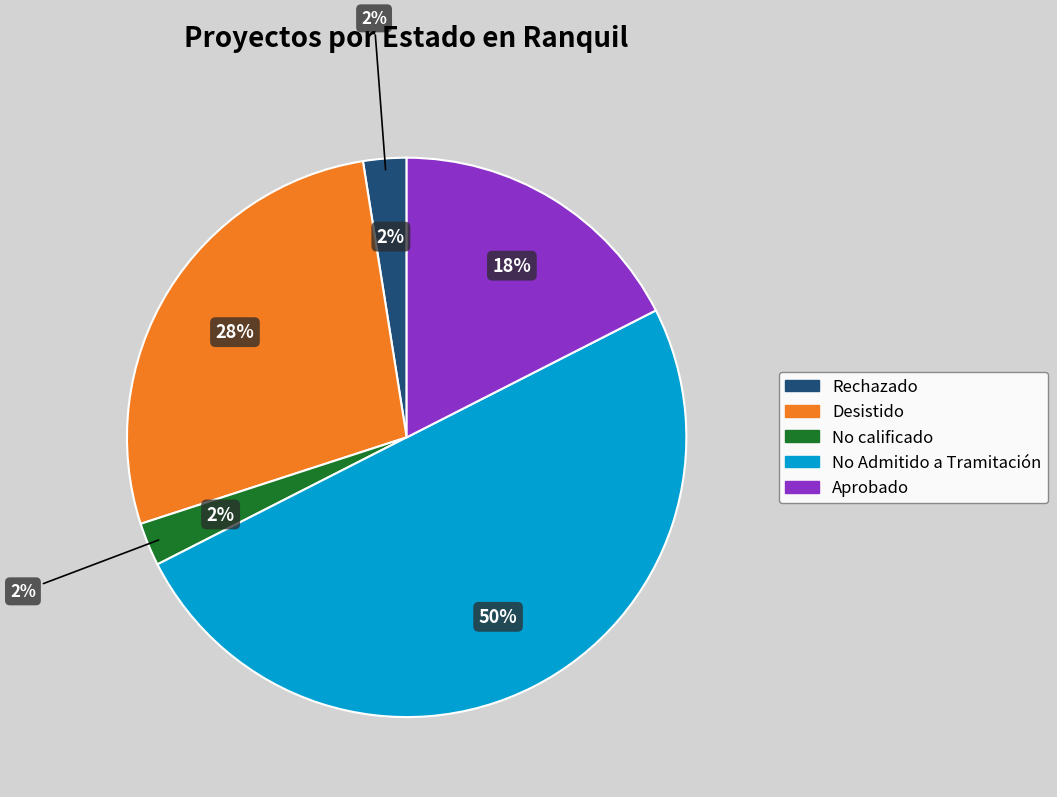

How many slices are in this pie chart?

5